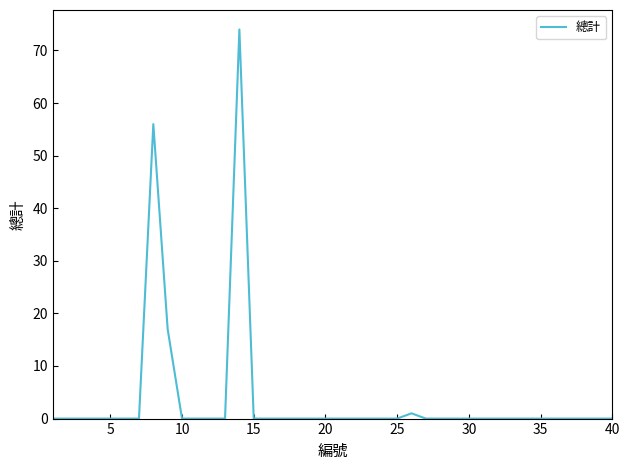

What is the greatest value displayed?

74